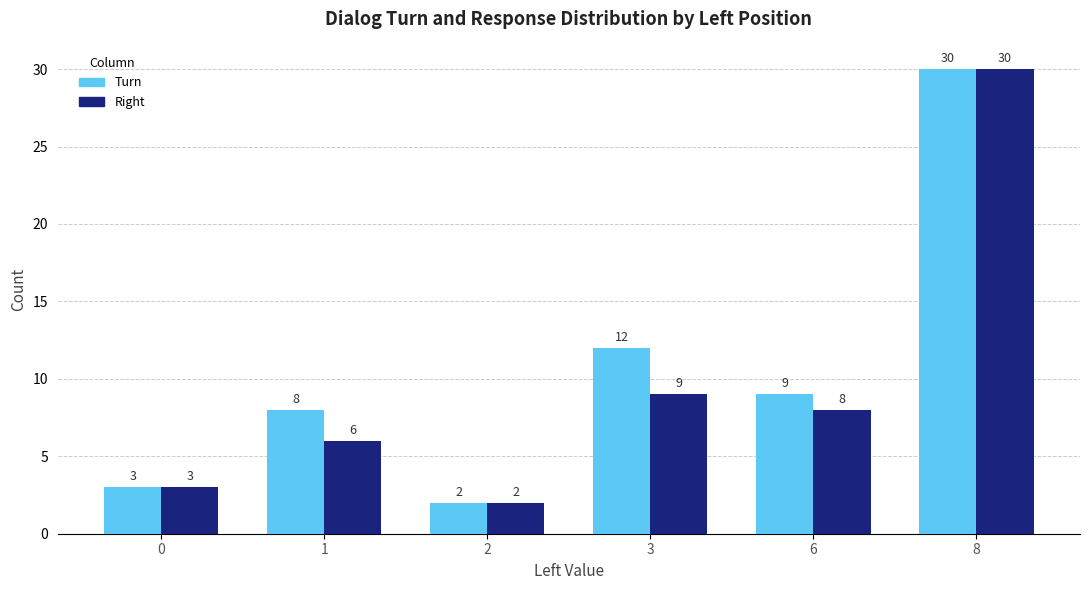

Rank the series by their average value, from lowest to highest.

Right, Turn